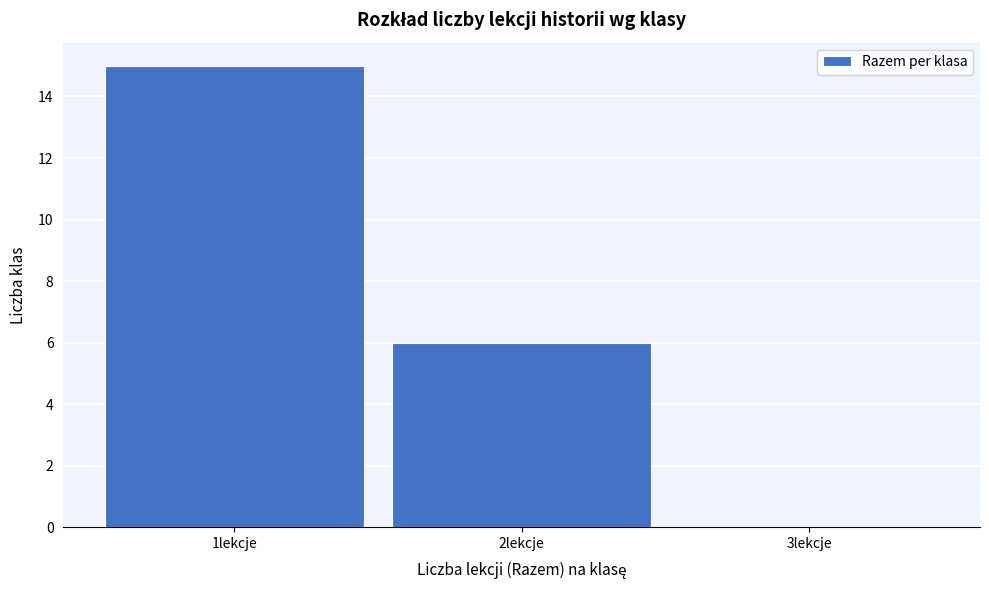

Over which range of the x-axis is the bar tallest?

0.5 to 1.5